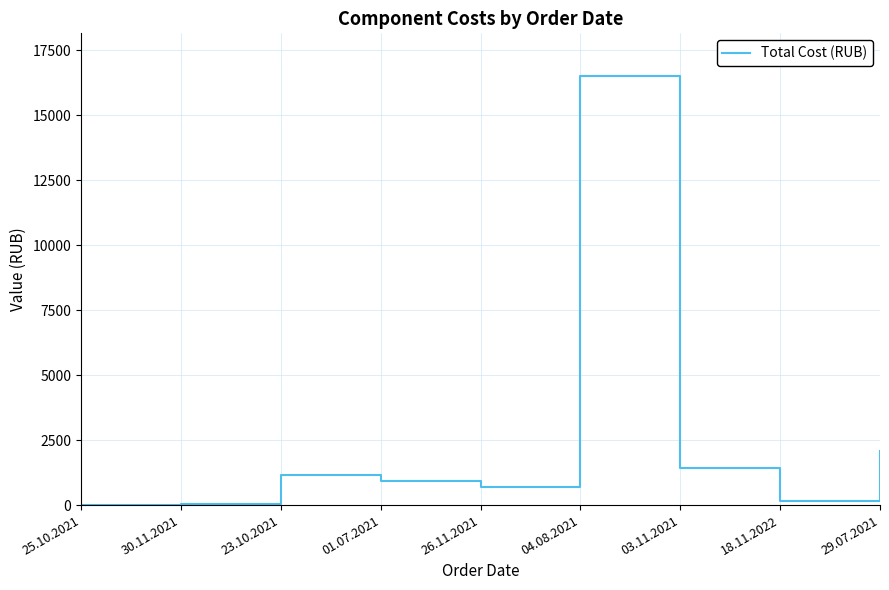

What is the greatest value displayed?

16500.0